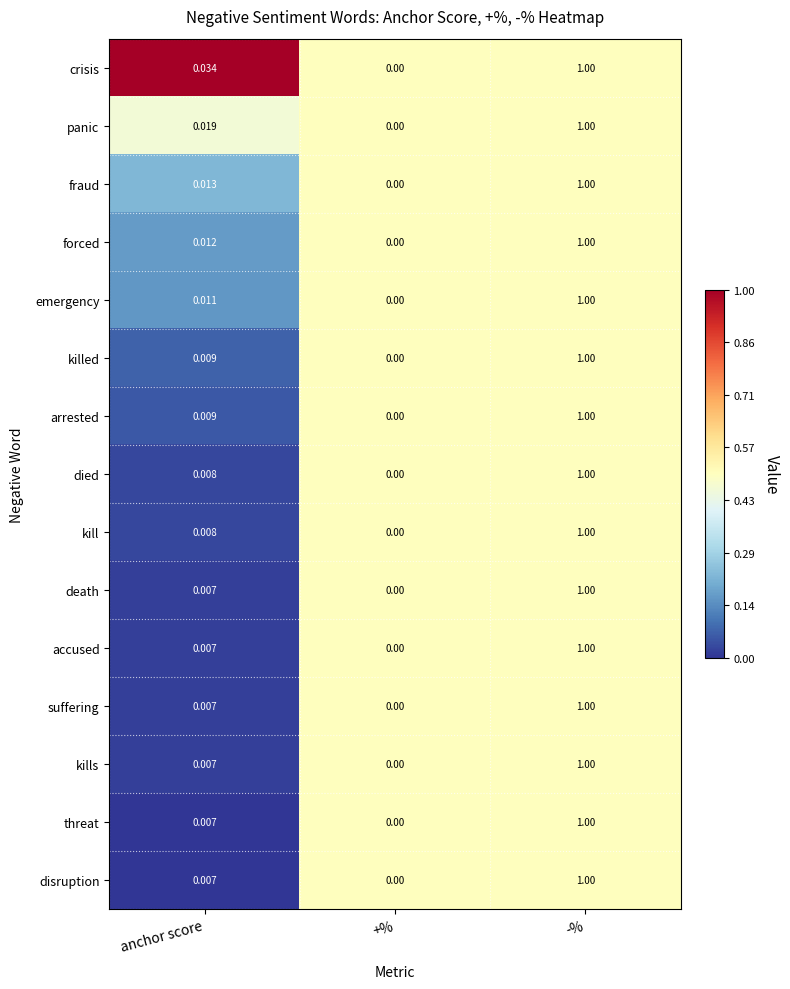

Which series has the largest total across all categories?

crisis